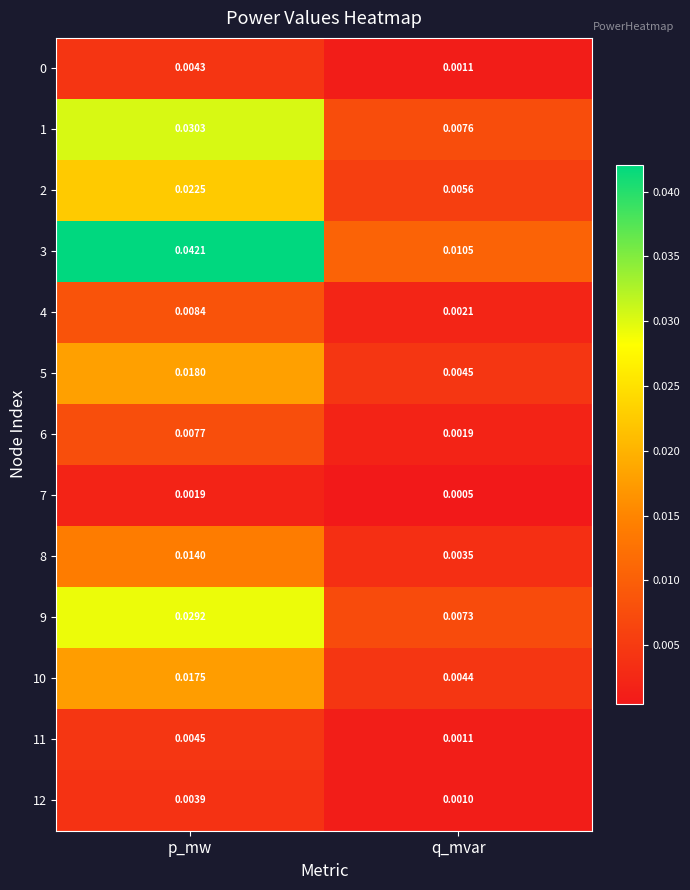

Which series has the largest total across all categories?

3